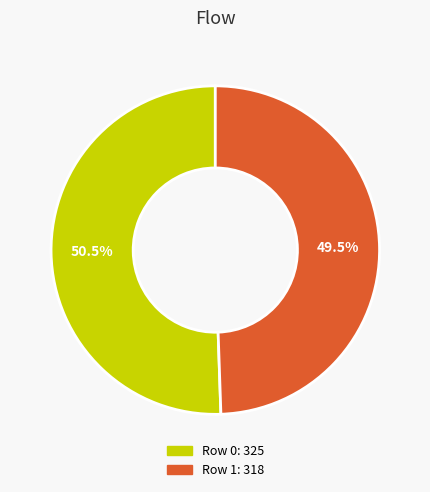

Count the number of slices in the pie.

2